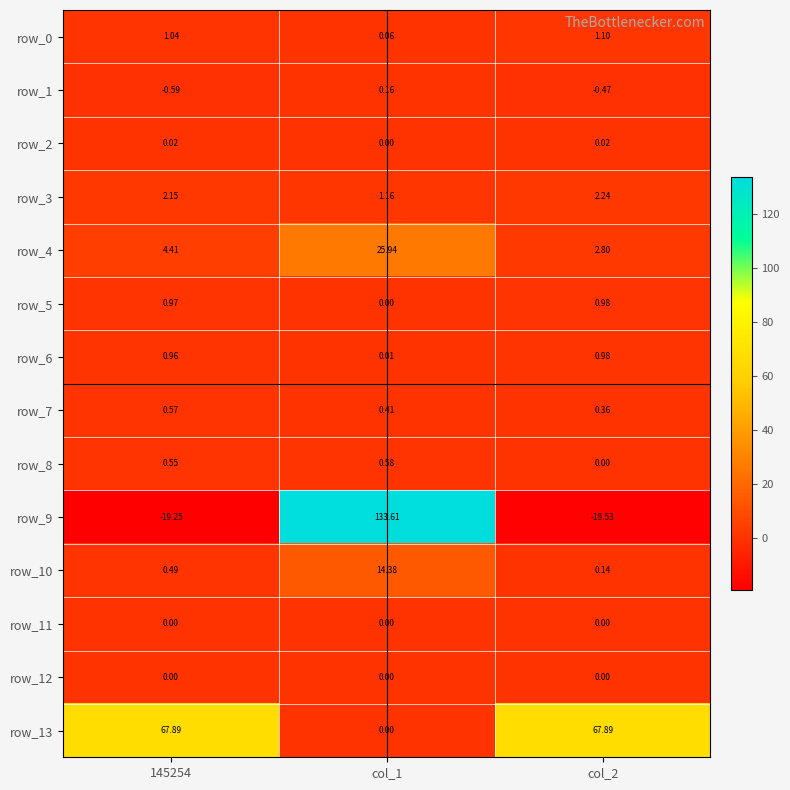

What is the sum of all row_7 values?

1.3